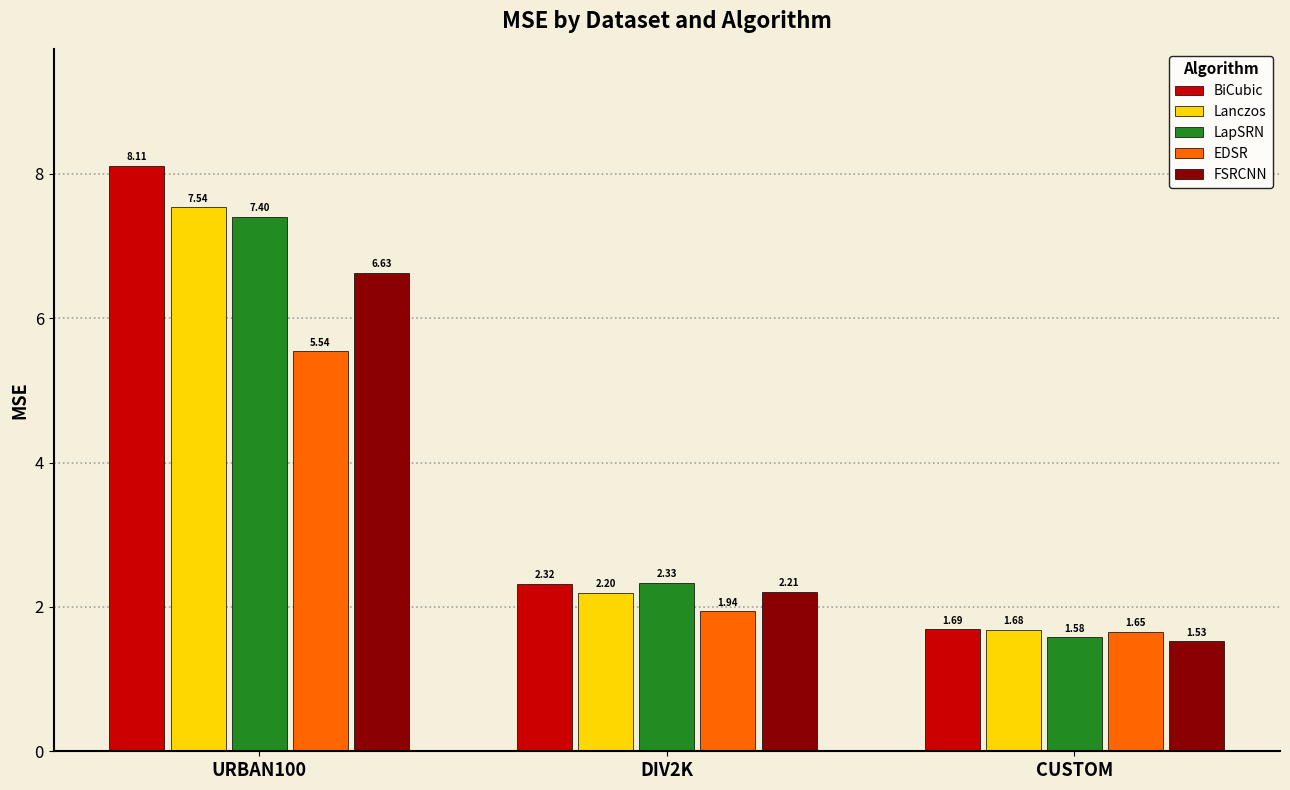

Is it true that LapSRN equals 0.8 at CUSTOM?

False